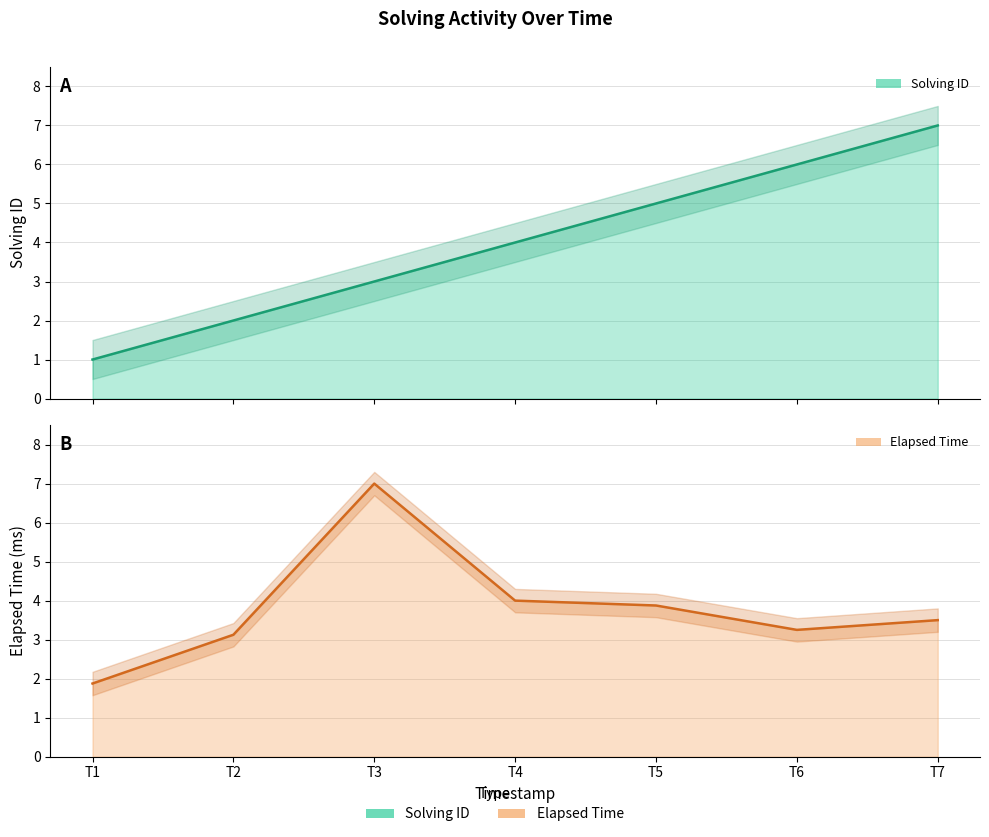

Reading left to right, what are all the values shown in this chart?

solving_id: T1=1.0	T2=2.0	T3=3.0	T4=4.0	T5=5.0	T6=6.0	T7=7.0
elapsed_time: T1=1.9	T2=3.1	T3=7.0	T4=4.0	T5=3.9	T6=3.2	T7=3.5